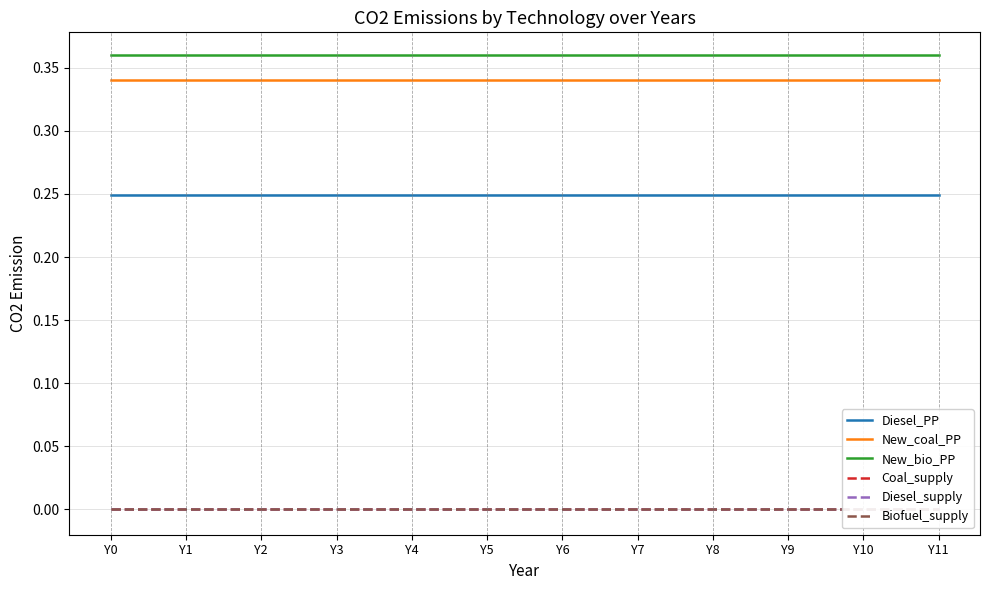

Which series has the largest range (max minus min)?

Diesel_PP